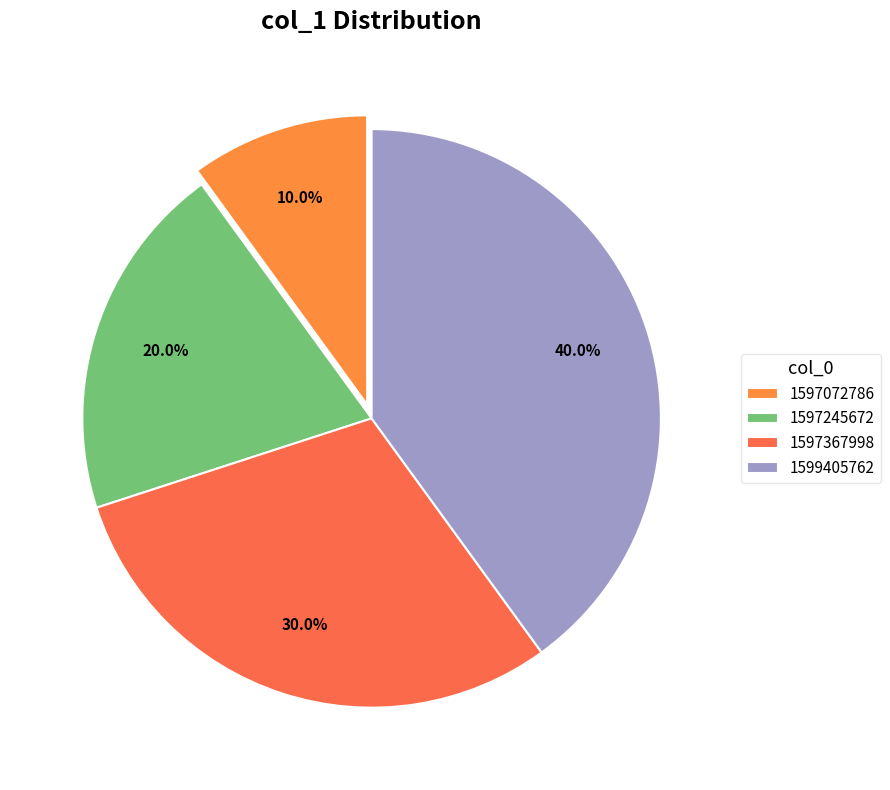

To the nearest percent, what is the difference between the 1597367998 and 1597245672 slice percentages?

10%